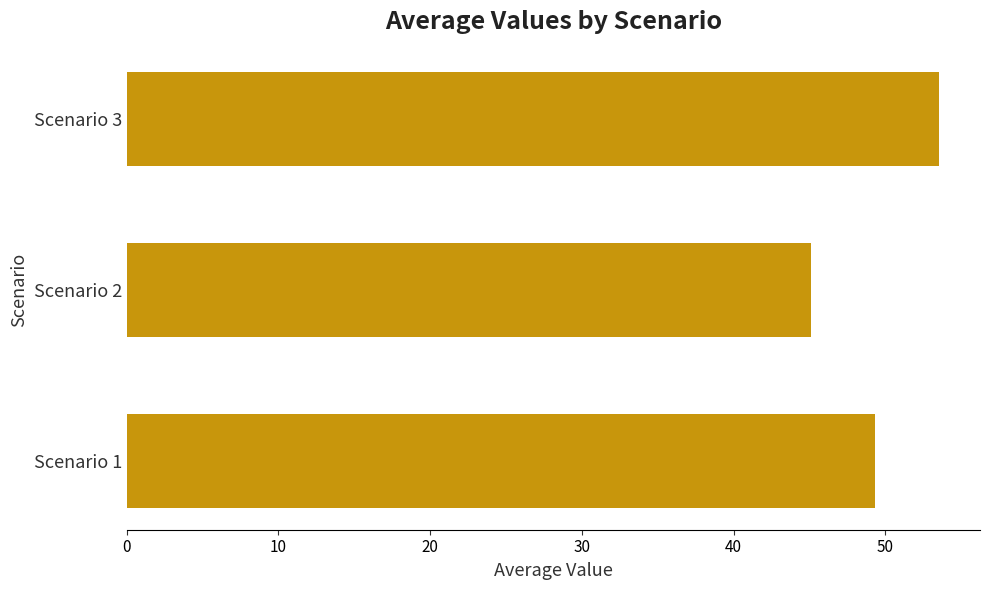

The chart shows a value of 53.5 at Scenario 3. True or false?

True